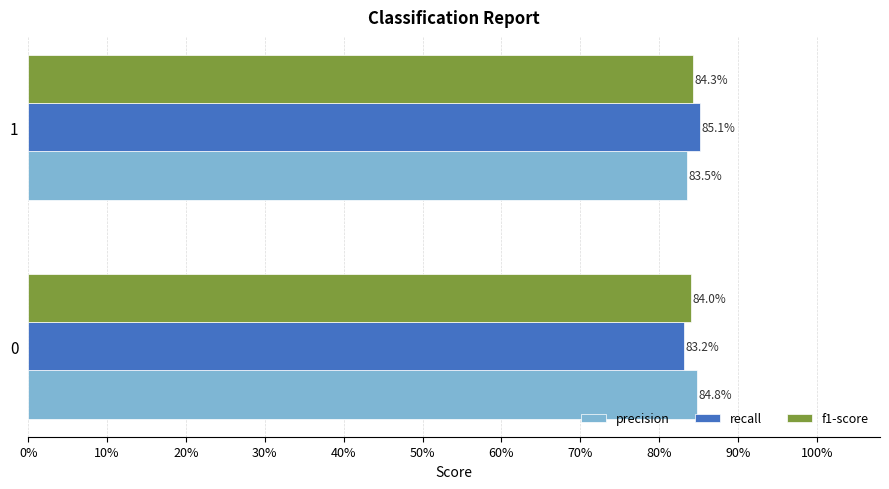

Rank the series by their maximum value, from highest to lowest.

recall, precision, f1-score